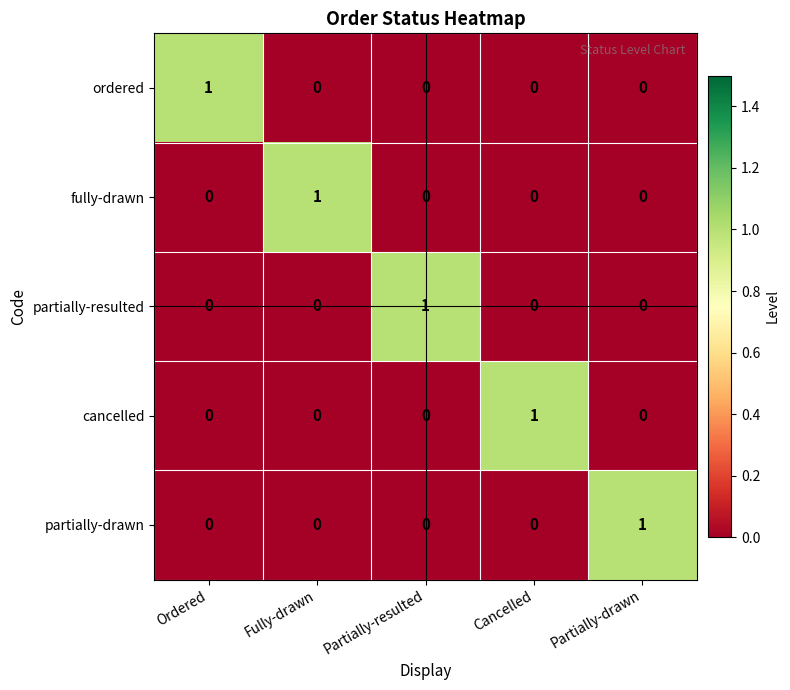

True or false: ordered has a value of 0 at Fully-drawn.

True